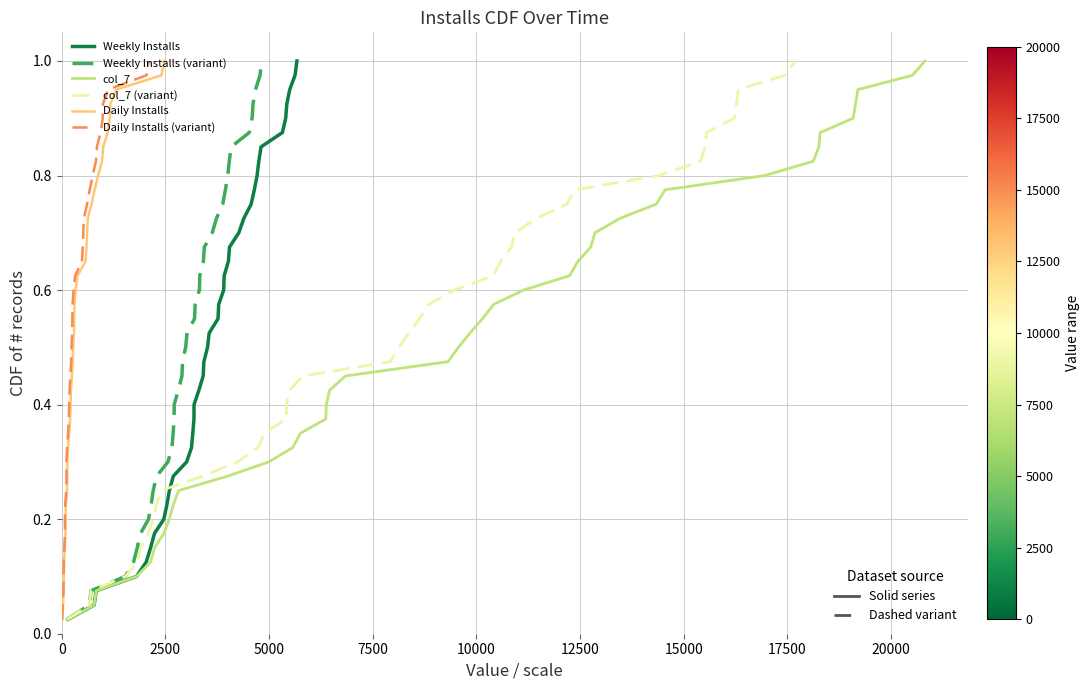

What is the greatest value displayed?

1.0